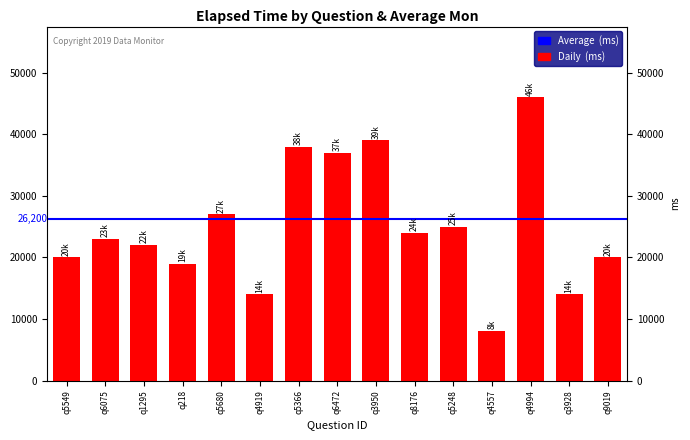

Is it true that the value at q9019 is 12752?

False